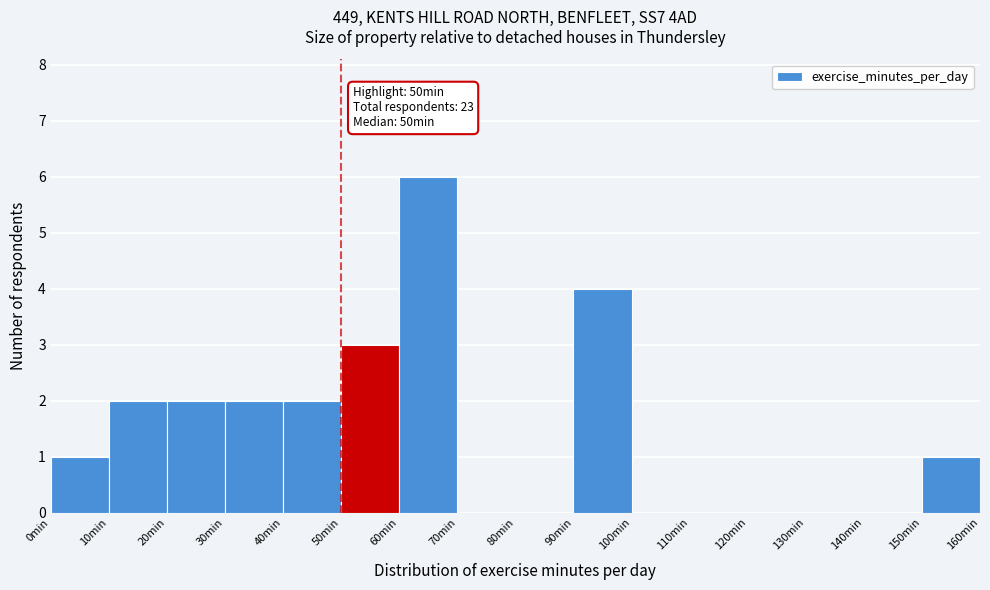

Over which range of the x-axis is the bar tallest?

60 to 70